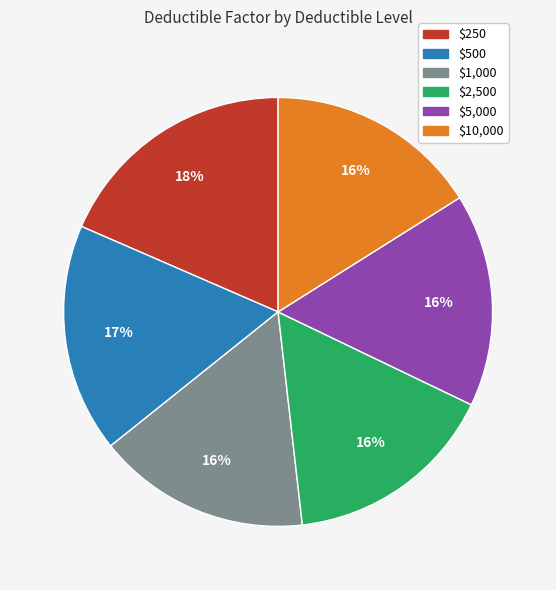

Is it true that $500 is 17% of the pie?

True